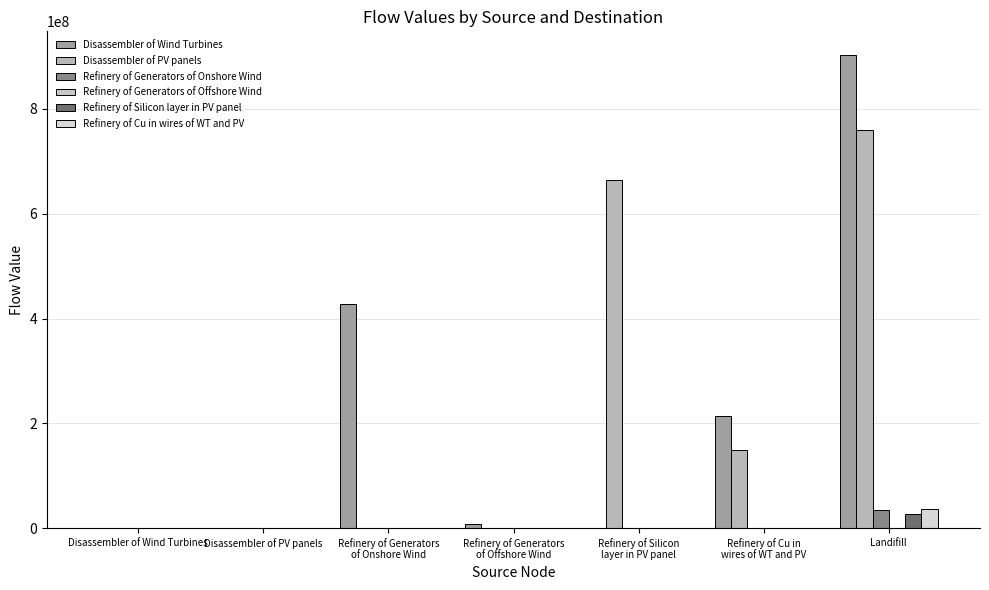

Which series changed the most between Refinery of Generators
of Offshore Wind and Refinery of Silicon
layer in PV panel?

Disassembler of PV panels